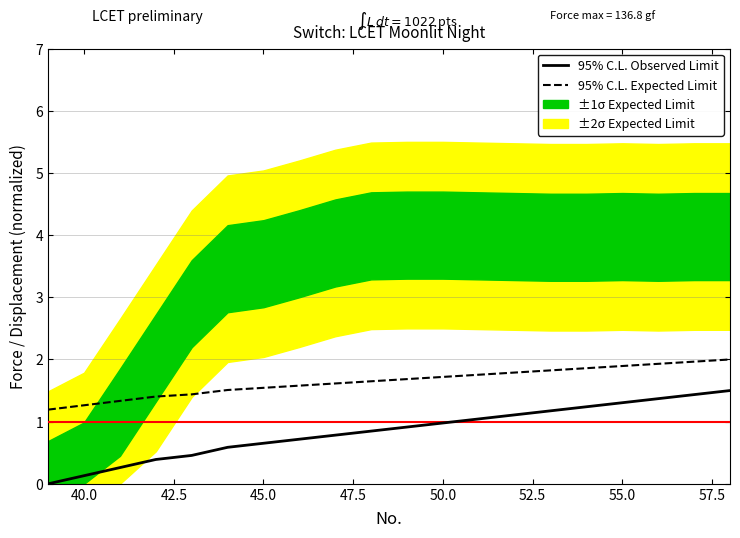

What is the difference between the maximum and minimum values in the 95% C.L. Observed Limit series?

1.5